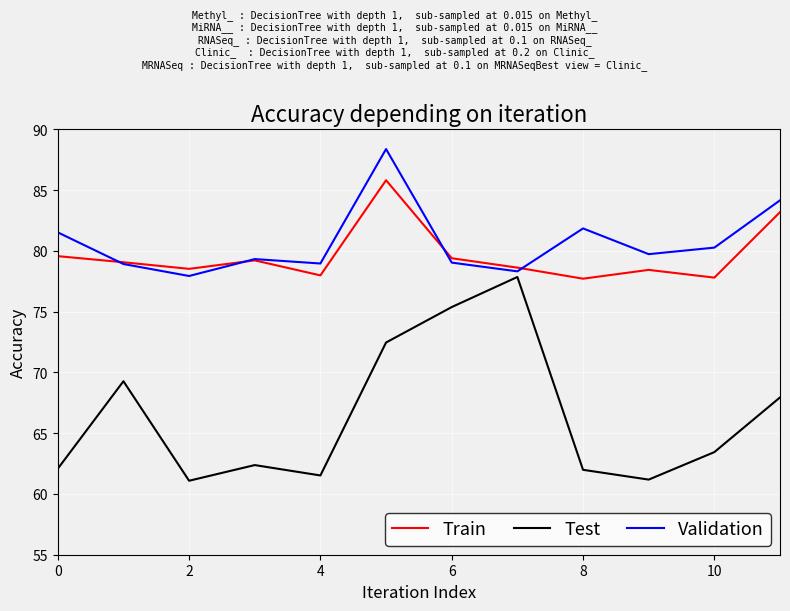

What is the minimum value for Train?

77.7